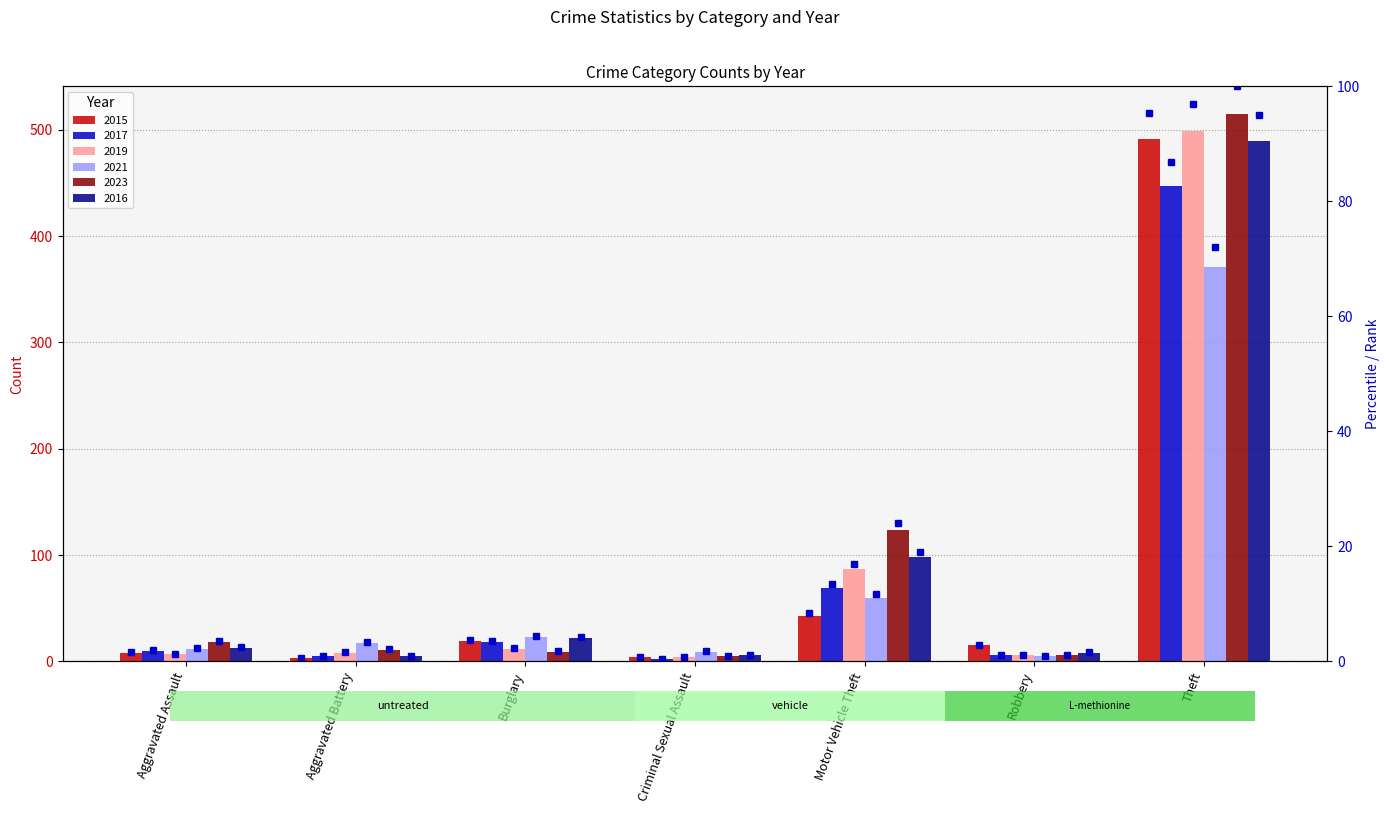

What is the label of the 7th bar from the right?

Aggravated Assault